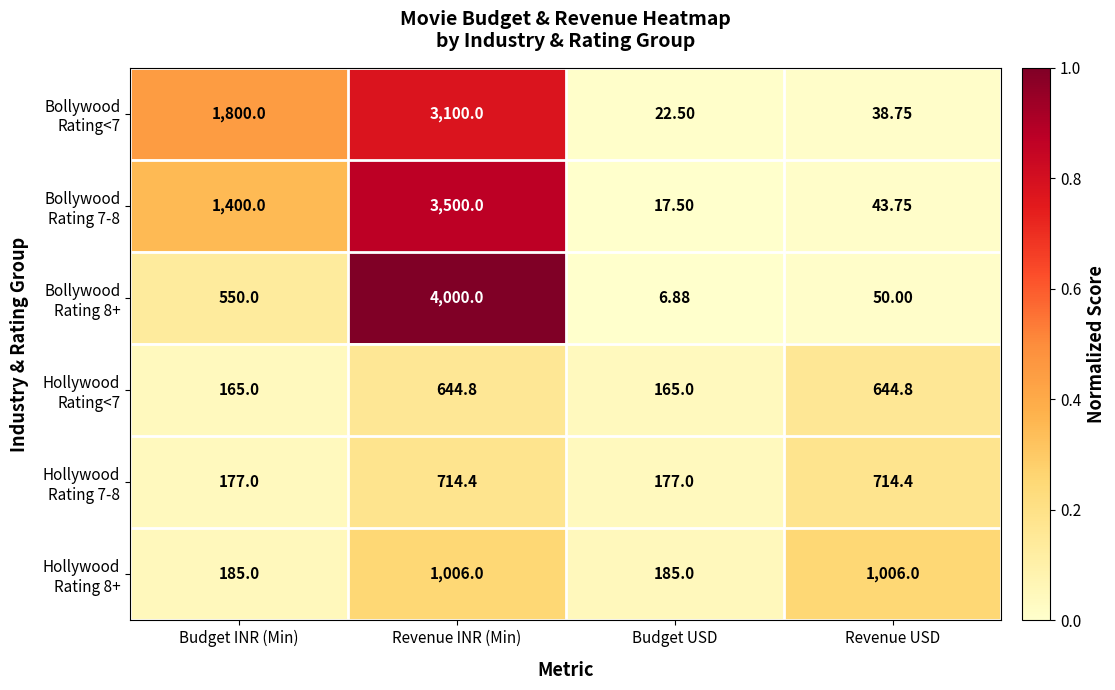

Rank the series at Revenue USD from highest to lowest value.

Hollywood Rating 8+, Hollywood Rating 7-8, Hollywood Rating<7, Bollywood Rating 8+, Bollywood Rating 7-8, Bollywood Rating<7